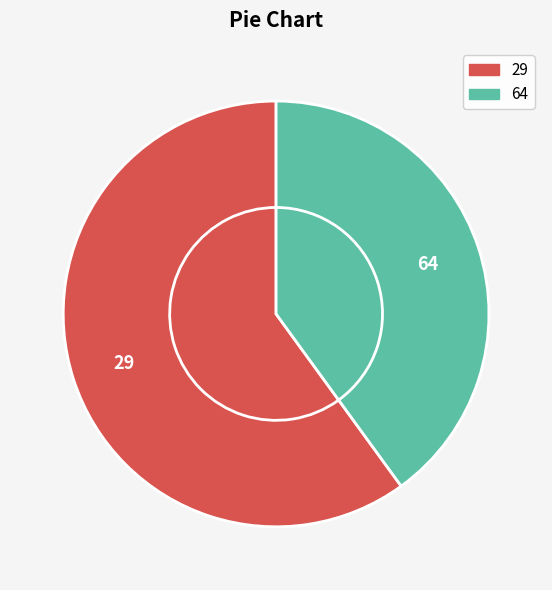

Between 29 and 64, which is larger?

29